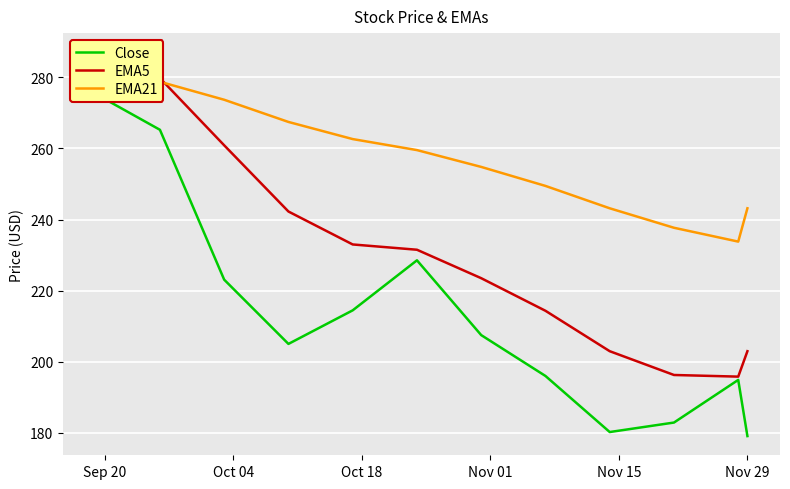

How many interior local valleys does the EMA21 series have?

1